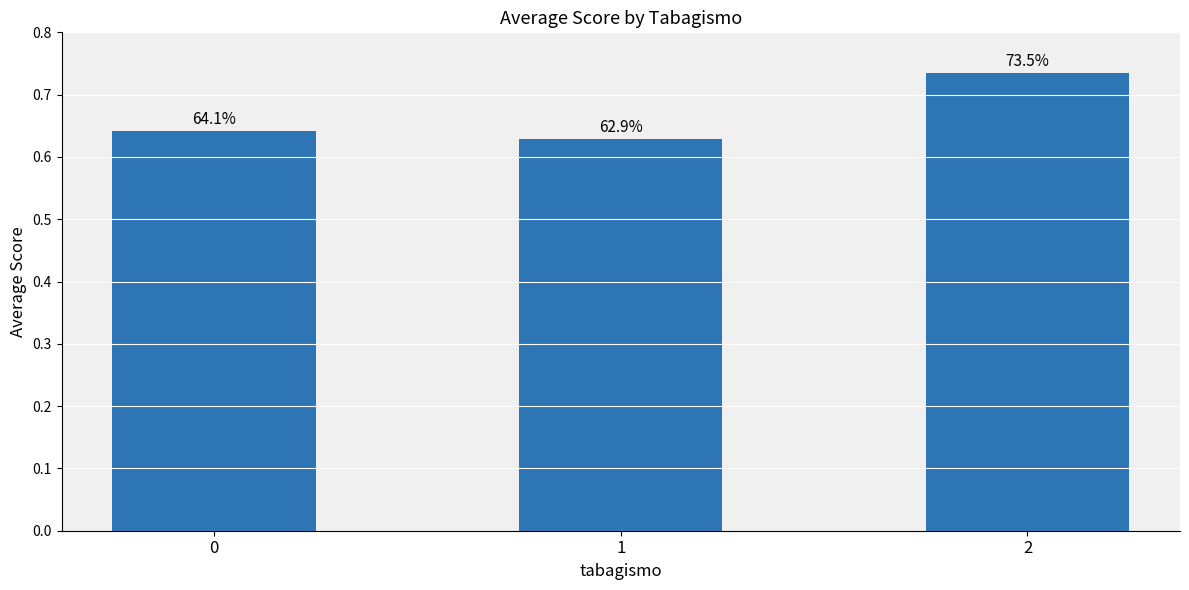

Are the bars grouped side by side (vs. stacked)?

No